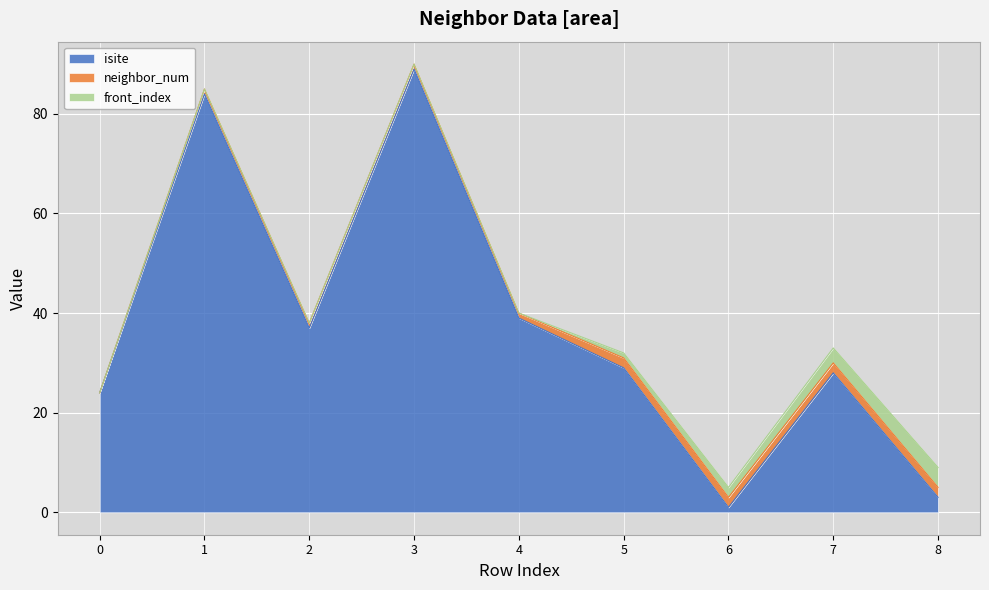

Read the neighbor_num value at 6.

2